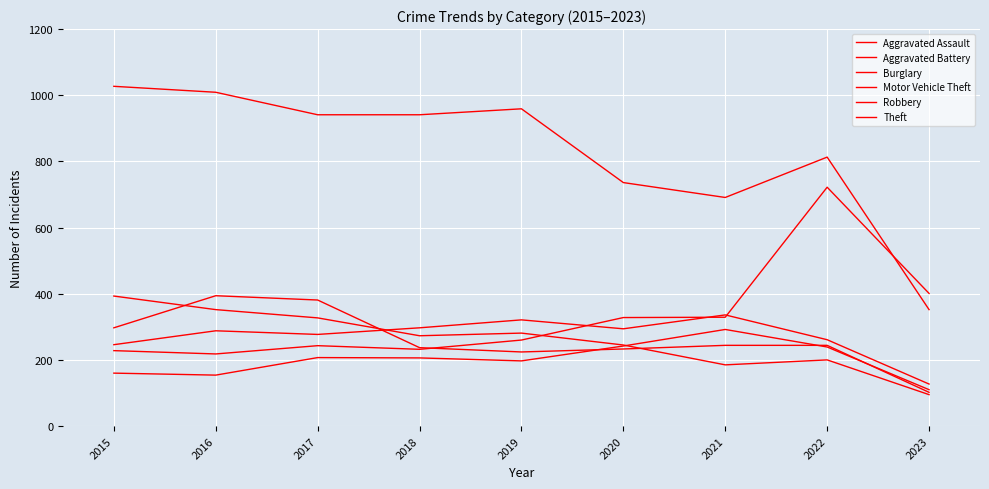

Is it true that Motor Vehicle Theft equals 574 at 2020?

False